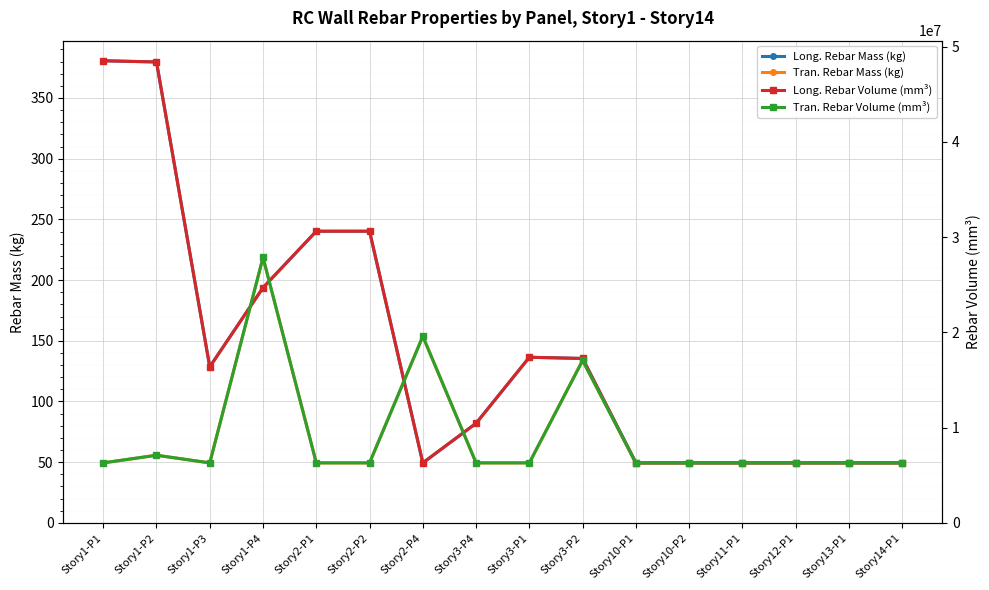

What is the sum of all Long. Rebar Volume (mm³) values?

288414000.0